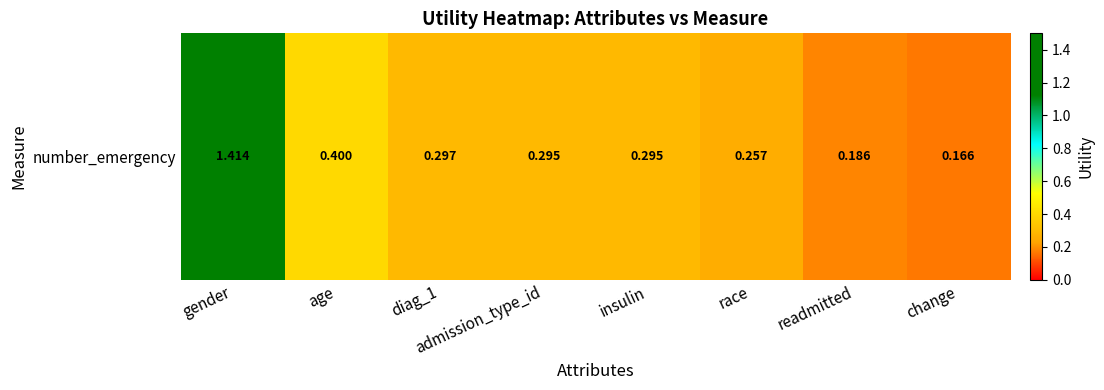

What is the sum of all values?

3.3